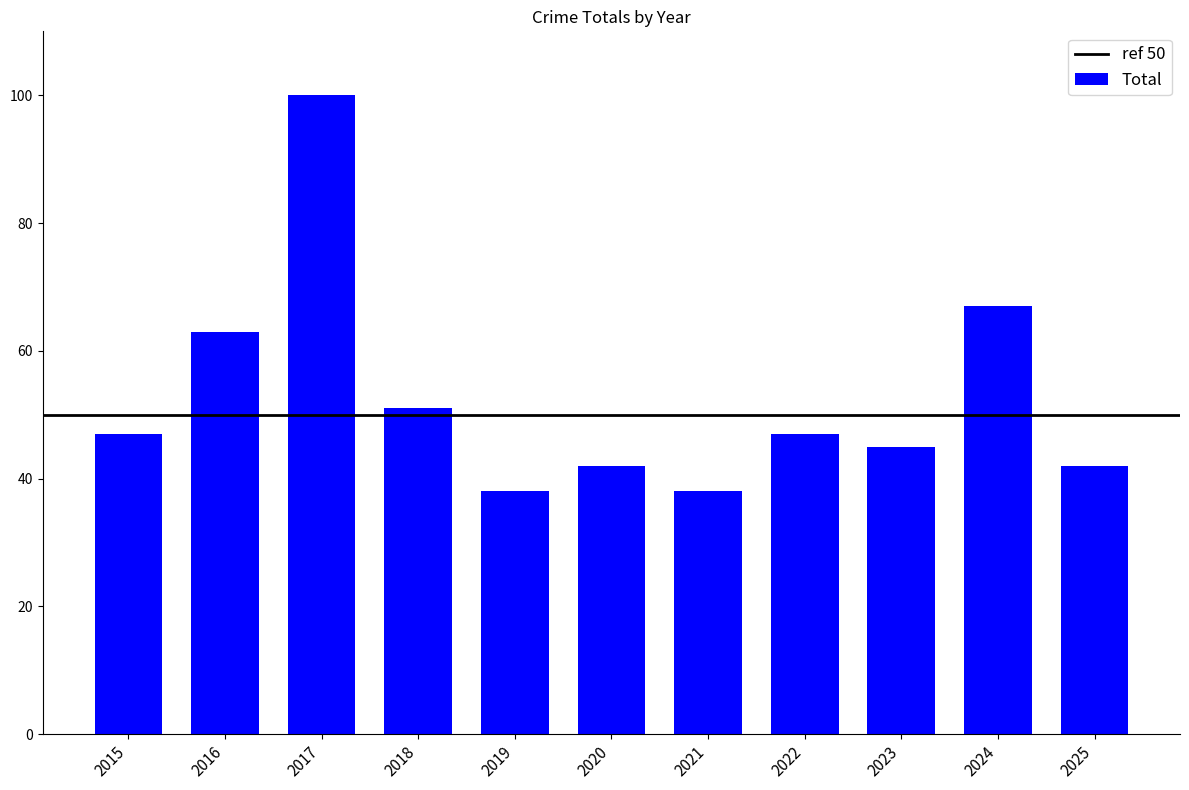

How many data points are less than 47?

5